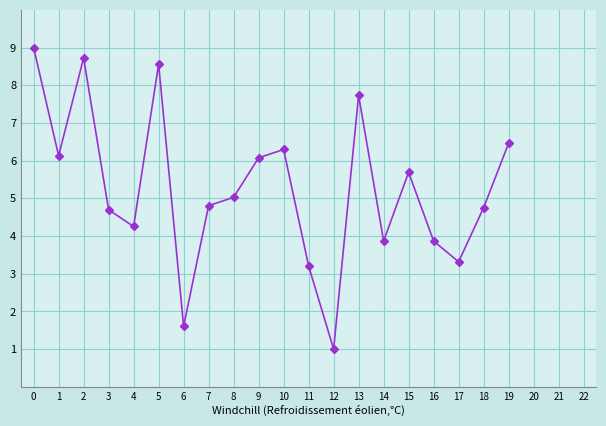

What is the average value?

5.3